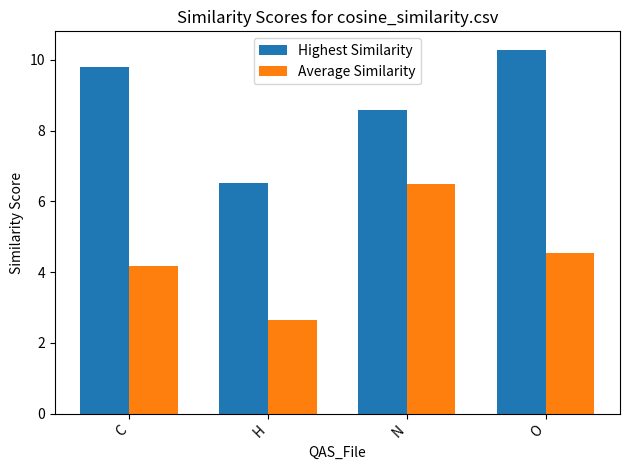

List the labels in order of Highest Similarity value, largest first.

O, C, N, H